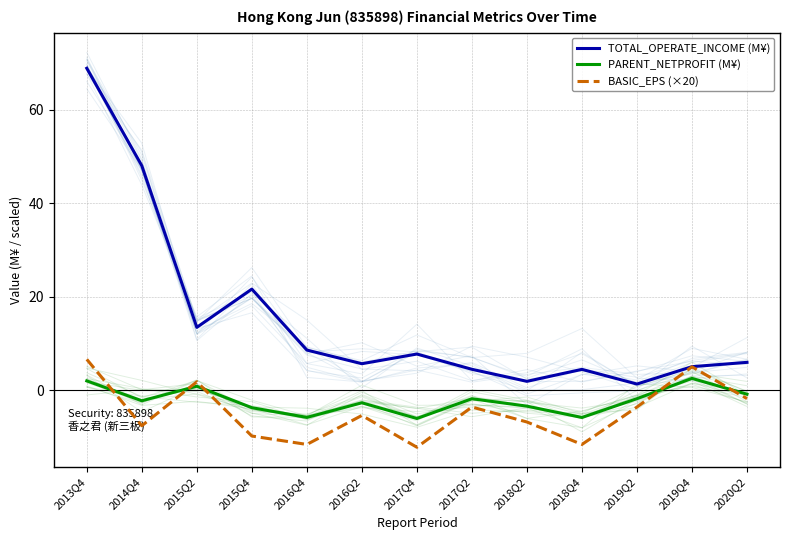

Which has a higher value, 2018Q4 or 2014Q4?

2014Q4